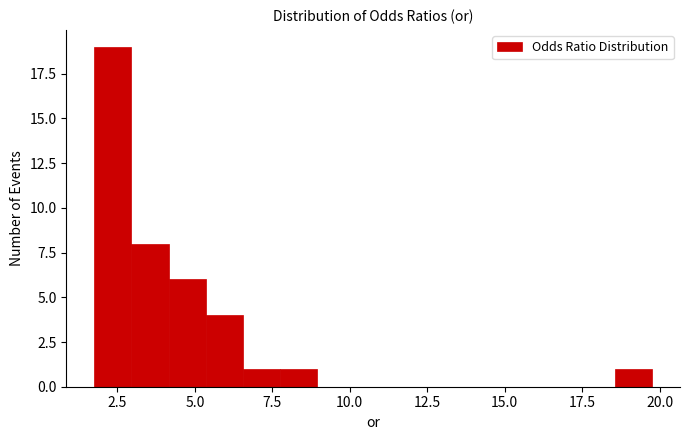

Read against the x-axis, roughly where is the centre of the tallest bar?

2.5